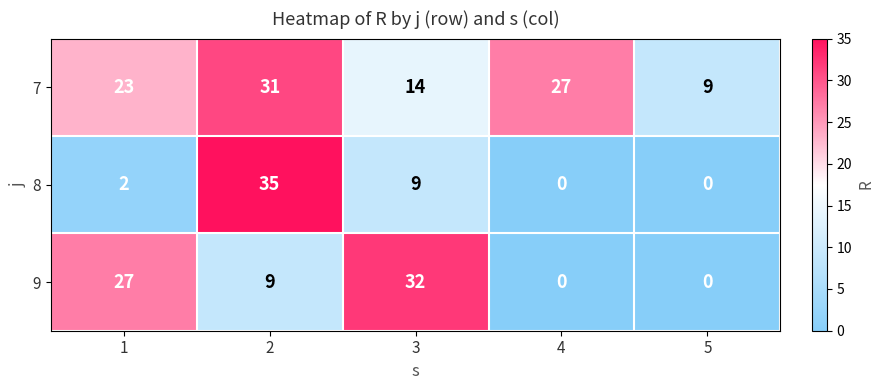

The value of 7 at 3 is 14. True or false?

True